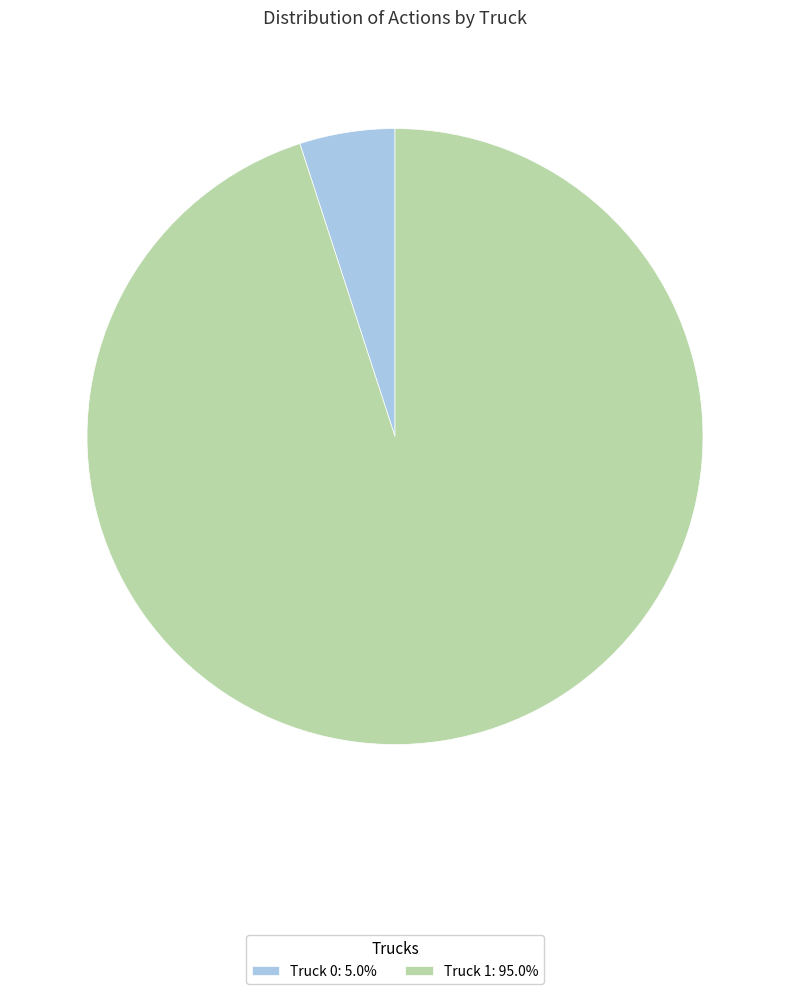

Does any single category account for the majority?

Yes